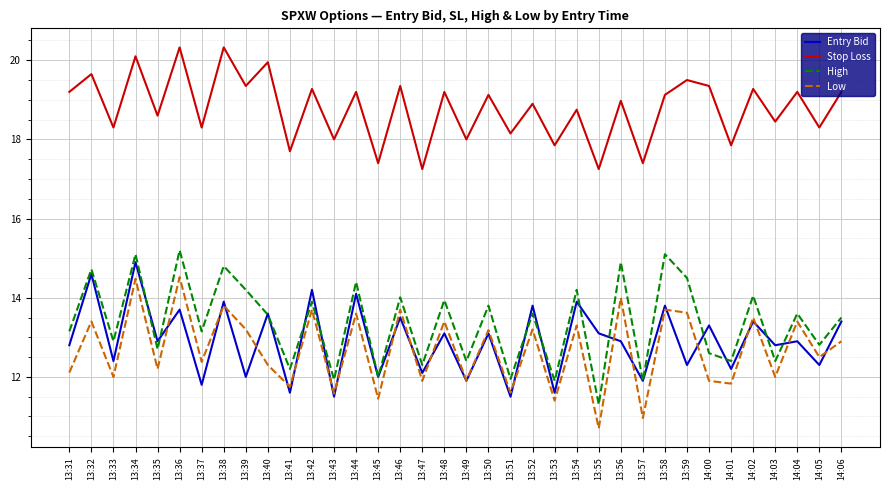

What is the smallest value displayed?

10.7